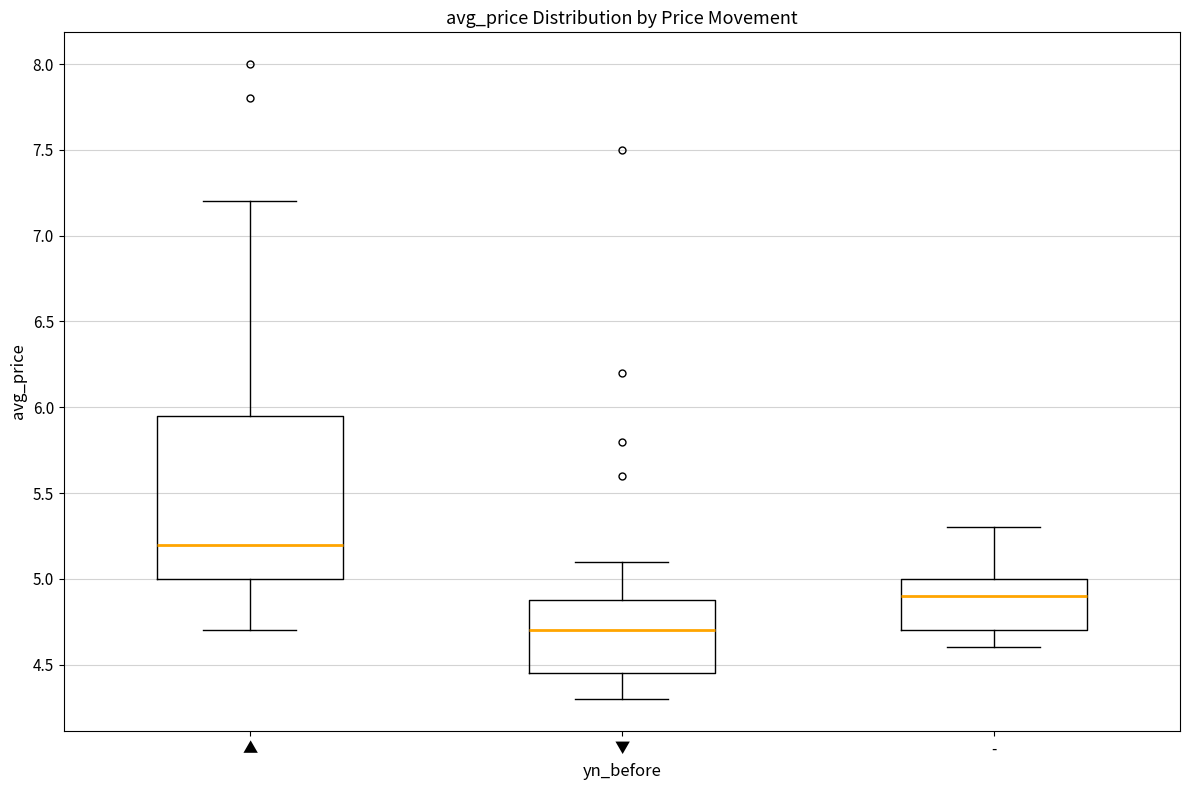

Where does the median line of the box for ▲ sit on the y-axis? The values are not printed on the chart, so give them approximately, as read against the axis.

5.20